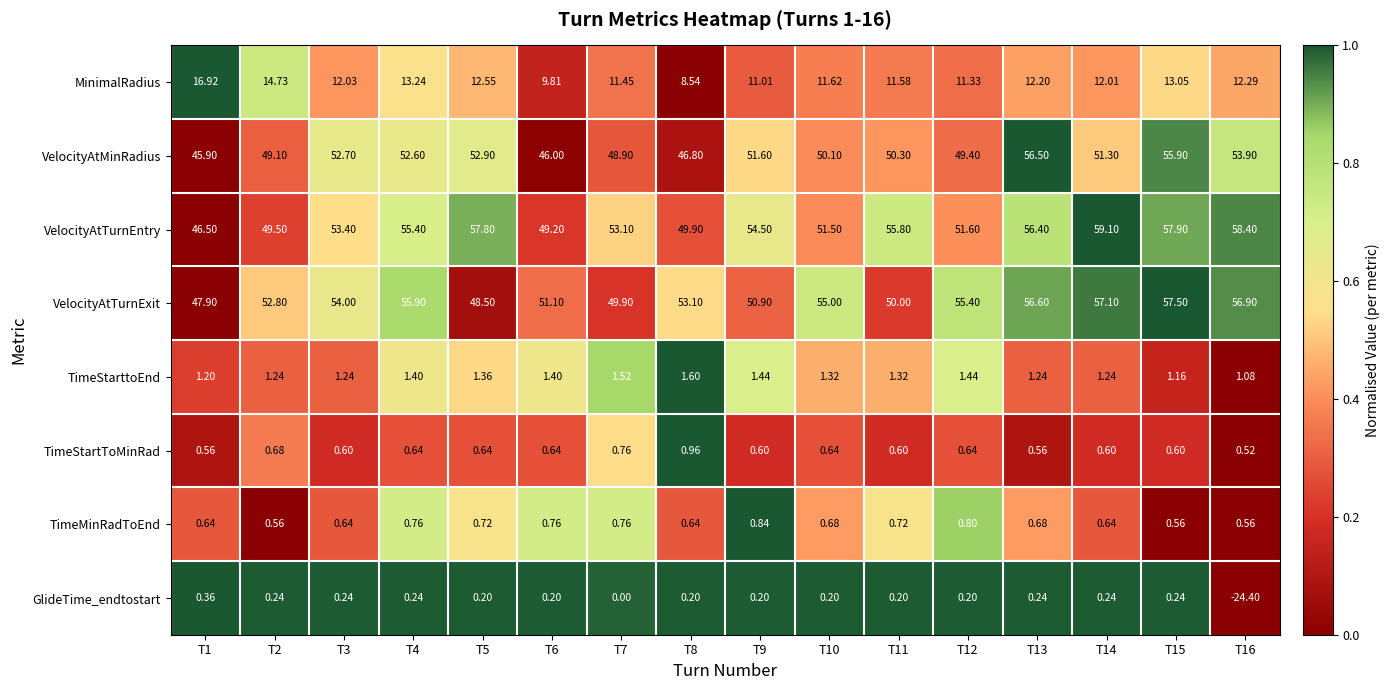

Which series has the largest total across all categories?

VelocityAtTurnEntry